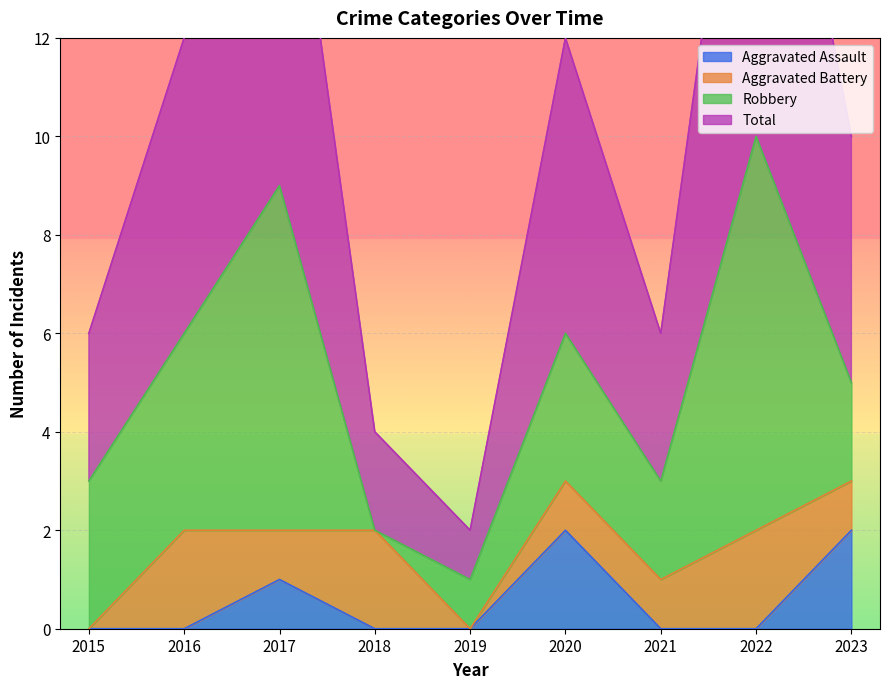

What is the difference between the second highest and minimum values in the Aggravated Assault series?

2